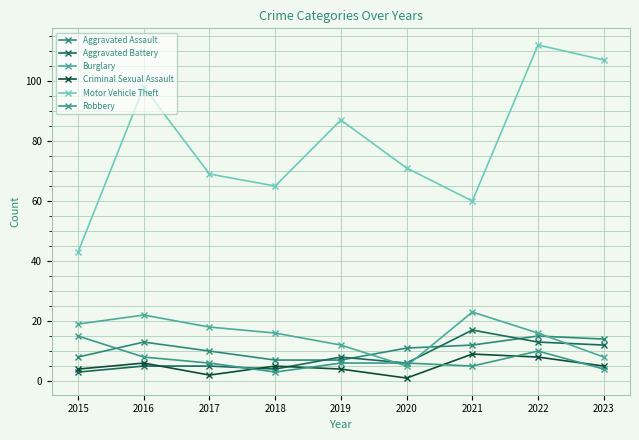

The Aggravated Assault series shows 12 at 2018. True or false?

False